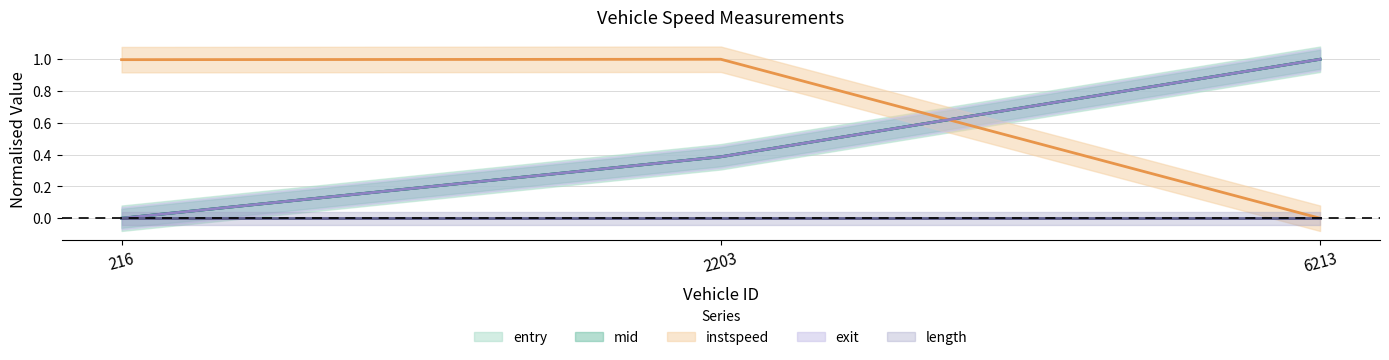

Does the chart have visible grid lines?

Yes